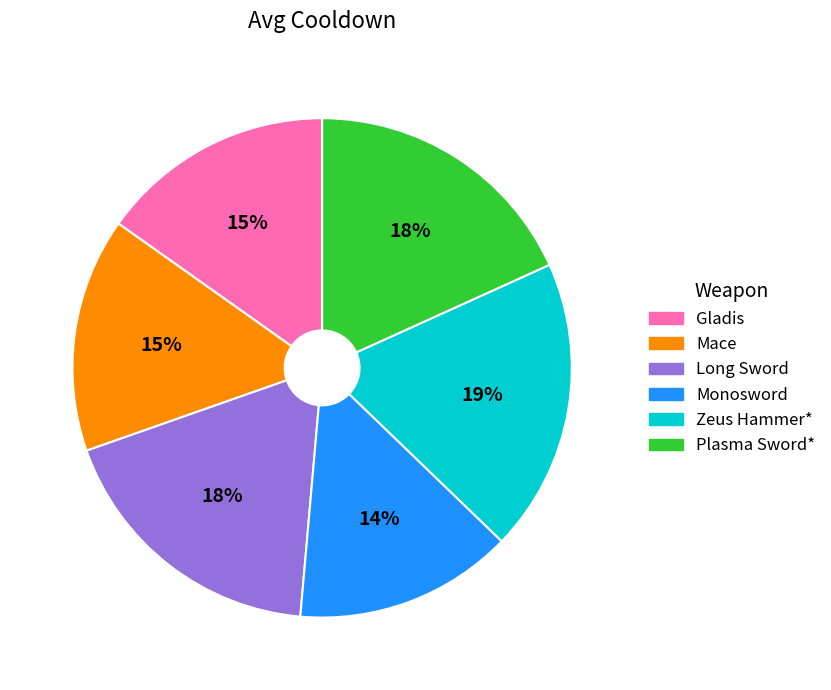

Do Mace and Monosword together represent more than half of the pie?

No